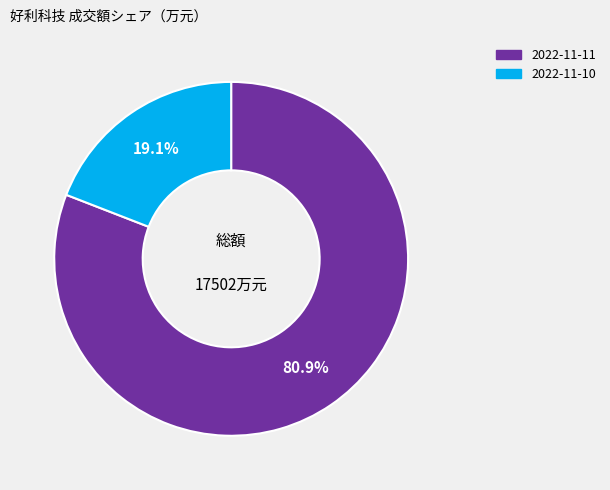

Does any single category account for the majority?

Yes